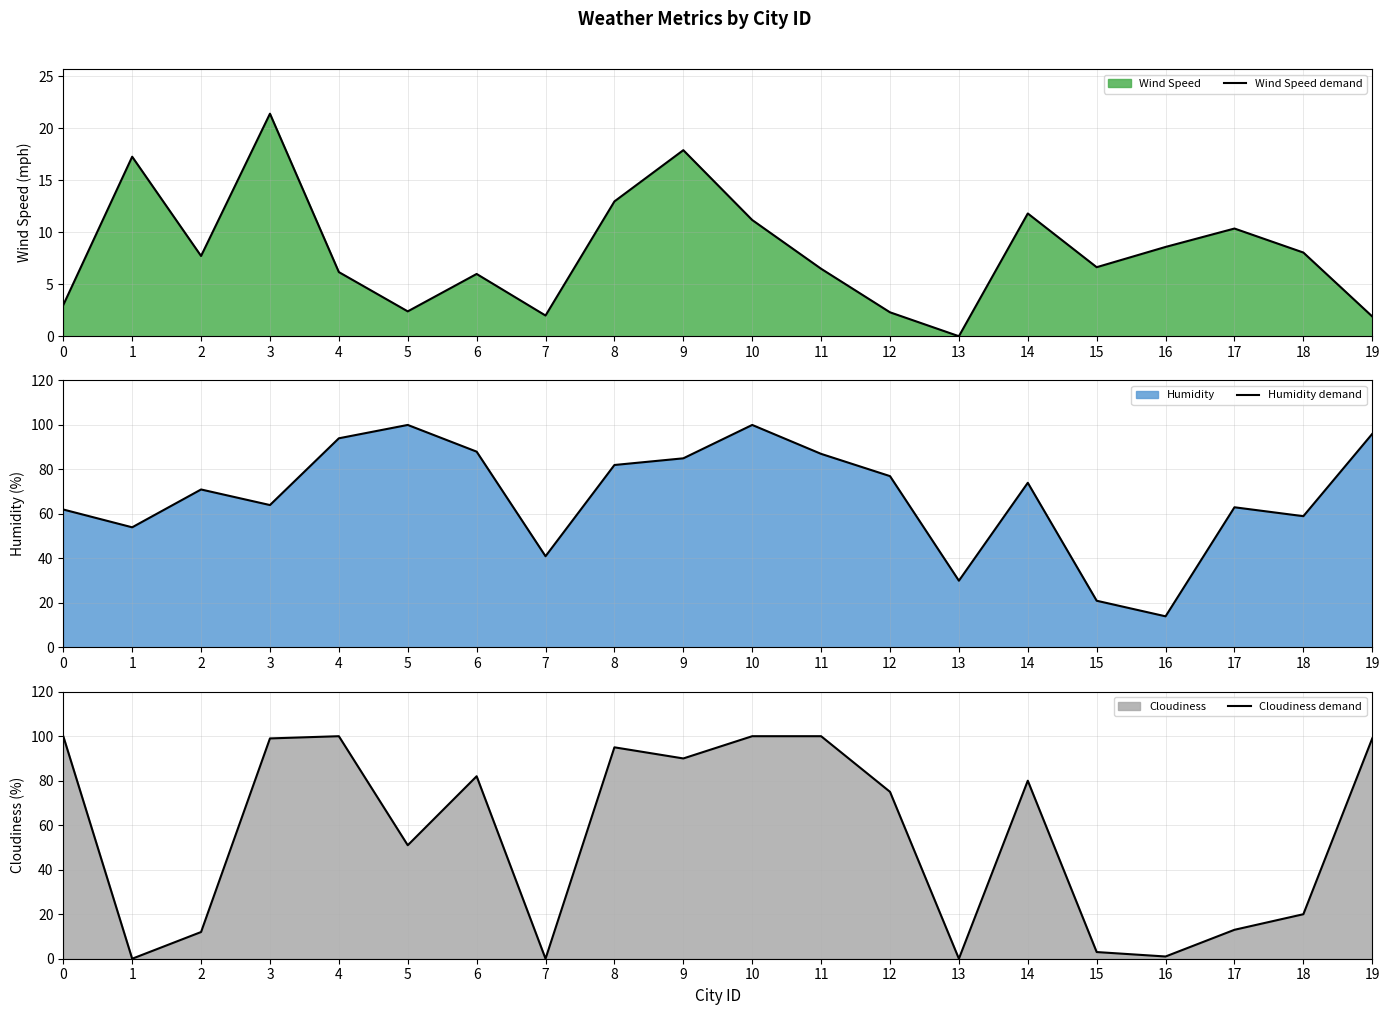

Rank the series at 17 from lowest to highest value.

Wind Speed demand, Cloudiness demand, Humidity demand